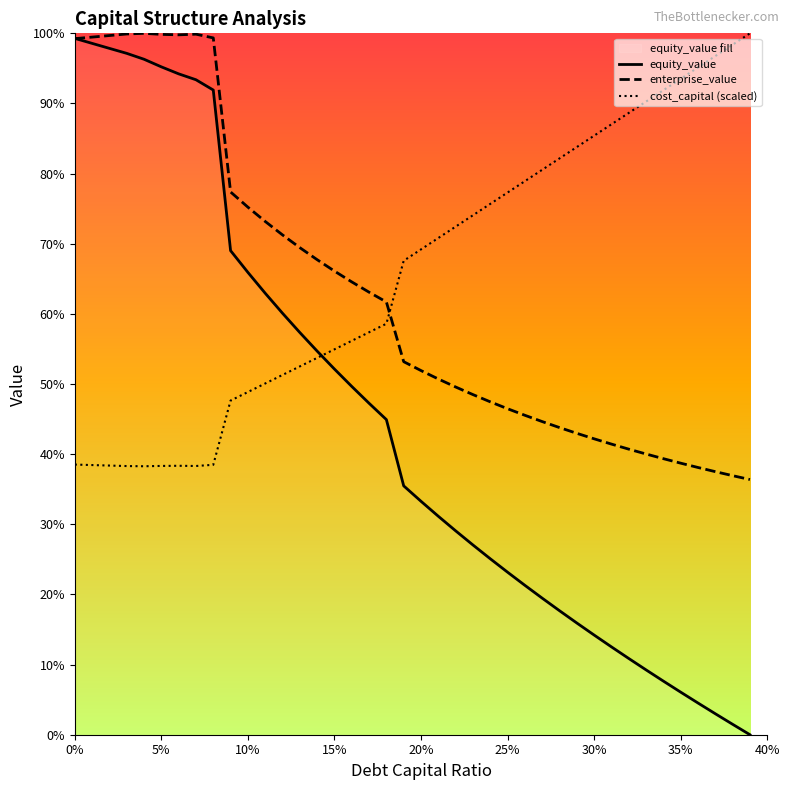

Reading left to right, what are all the values shown in this chart?

equity_value: 99.3	98.6	97.9	97.1	96.3	95.2	94.2	93.4	91.9	69.0	65.9	62.9	60.1	57.3	54.7	52.1	49.7	47.3	44.9	35.5	33.3	31.1	29.1	27.1	25.1	23.2	21.3	19.5	17.7	15.9	14.2	12.5	10.9	9.2	7.6	6.1	4.5	3.0	1.5	0.0
enterprise_value: 99.2	99.5	99.7	99.9	100.0	99.9	99.8	99.9	99.3	77.4	75.2	73.2	71.3	69.4	67.7	66.1	64.6	63.1	61.7	53.2	51.9	50.7	49.6	48.5	47.5	46.5	45.5	44.6	43.8	43.0	42.2	41.4	40.7	40.0	39.4	38.7	38.1	37.5	36.9	36.4
cost_capital (scaled): 38.5	38.4	38.4	38.3	38.3	38.3	38.3	38.3	38.5	47.6	48.9	50.1	51.3	52.5	53.7	54.9	56.2	57.4	58.6	67.6	69.2	70.8	72.4	74.1	75.7	77.3	78.9	80.5	82.2	83.8	85.4	87.0	88.7	90.3	91.9	93.5	95.1	96.8	98.4	100.0